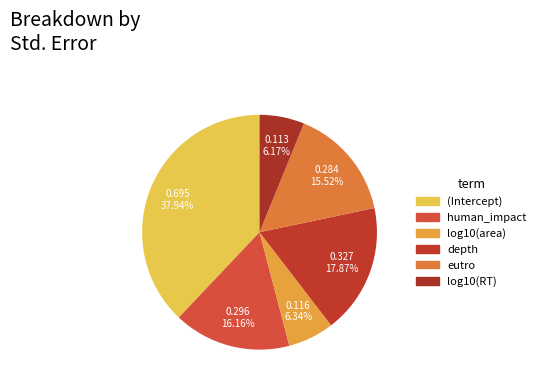

Is there any slice that represents more than half of the pie?

No